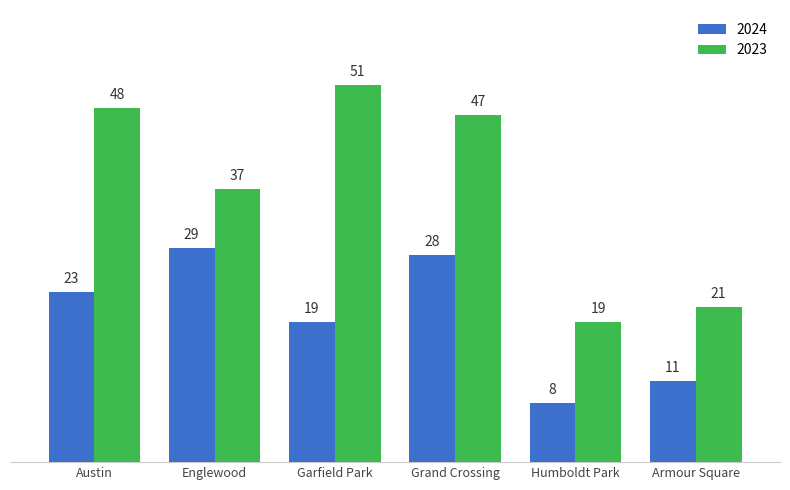

At which category is the sum across all series the highest?

Grand Crossing